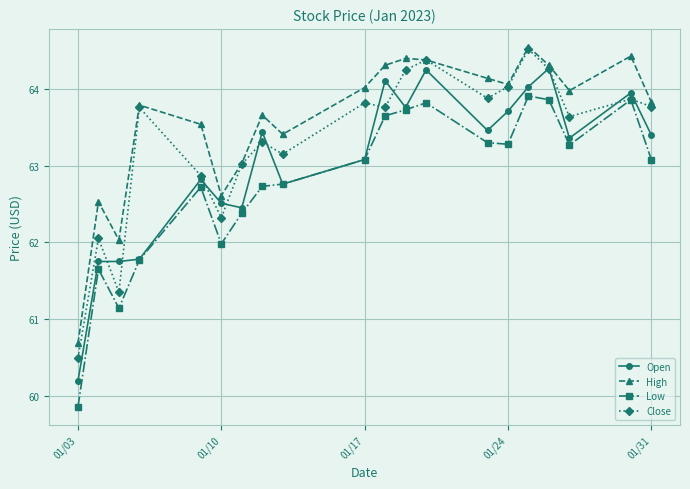

Which series has the largest total across all categories?

High